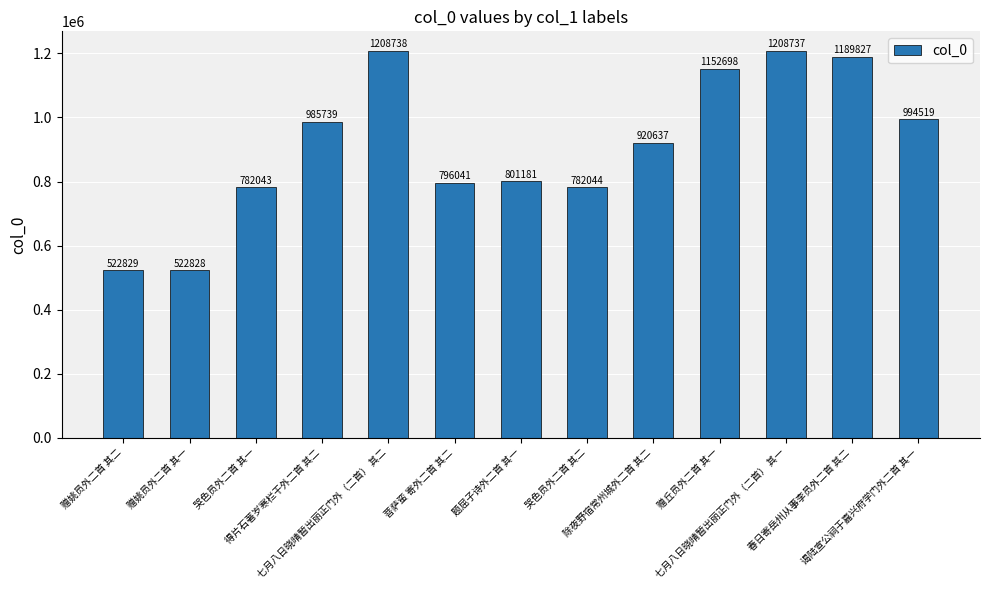

The value at 七月八日晓晴暂出丽正门外（二首） 其一 is 1208737. True or false?

True